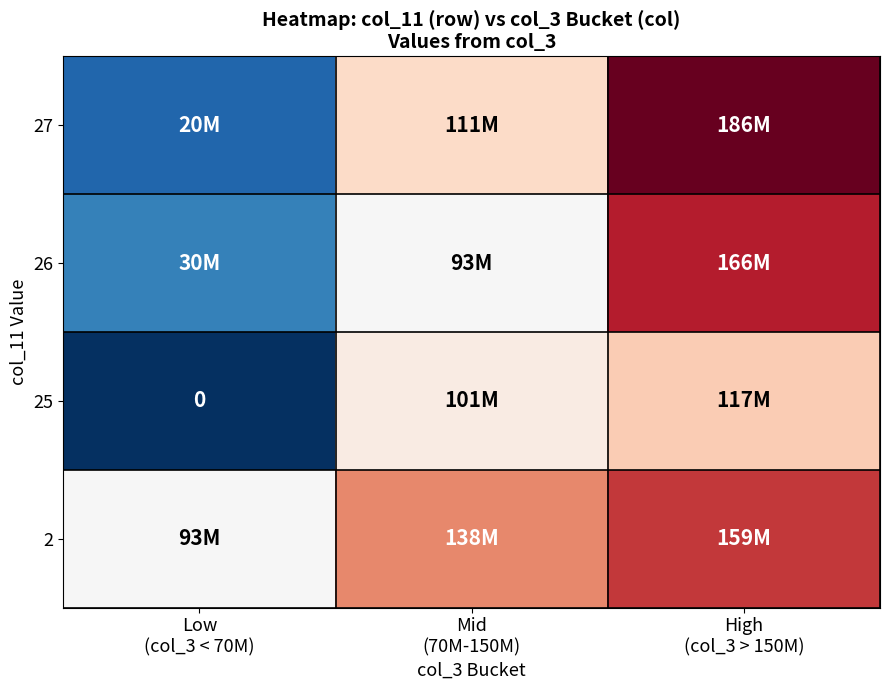

Between High
(col_3 > 150M) and Mid
(70M-150M), which is larger?

High
(col_3 > 150M)